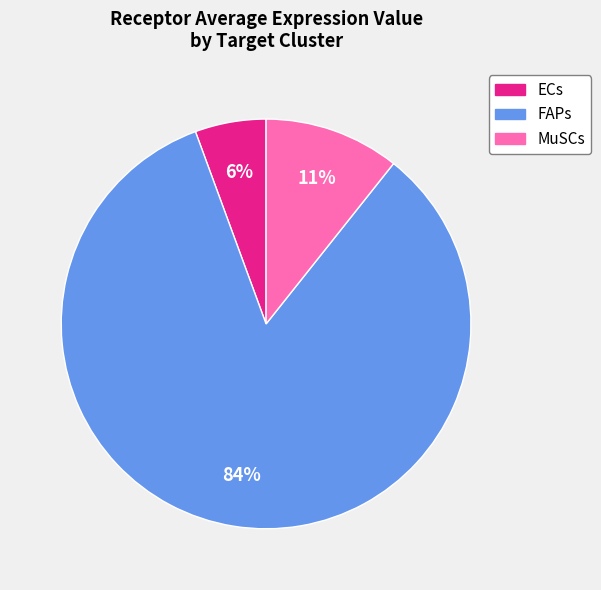

To the nearest percent, what is the difference between the ECs and MuSCs slice percentages?

5%